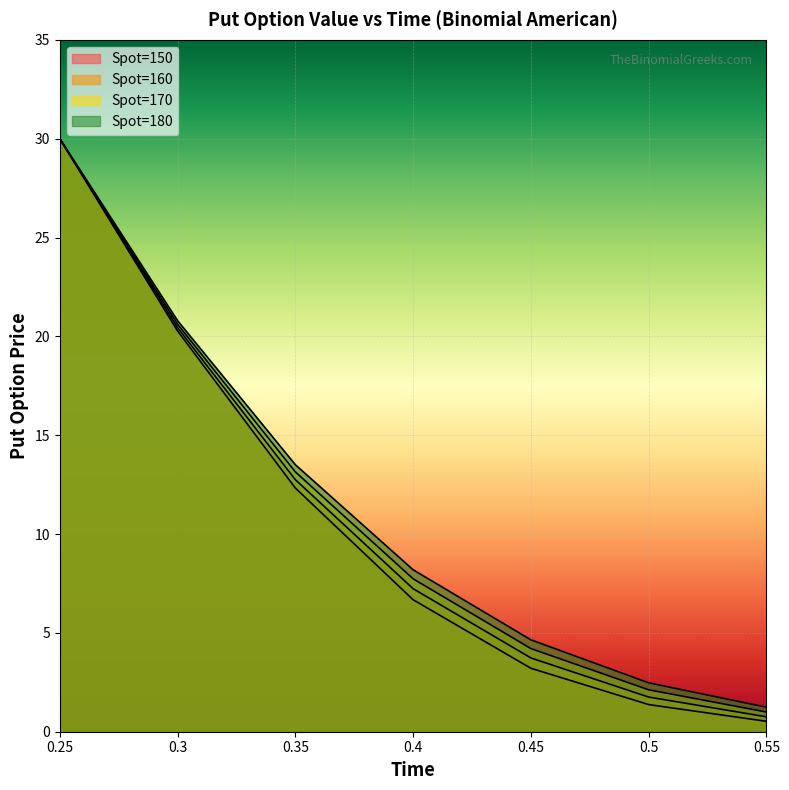

Reading left to right, what are all the values shown in this chart?

Spot=150: 30.0	20.3	12.3	6.7	3.2	1.4	0.5
Spot=160: 30.0	20.4	12.8	7.2	3.7	1.8	0.8
Spot=170: 30.0	20.6	13.1	7.7	4.2	2.1	1.0
Spot=180: 30.0	20.8	13.5	8.2	4.6	2.5	1.2